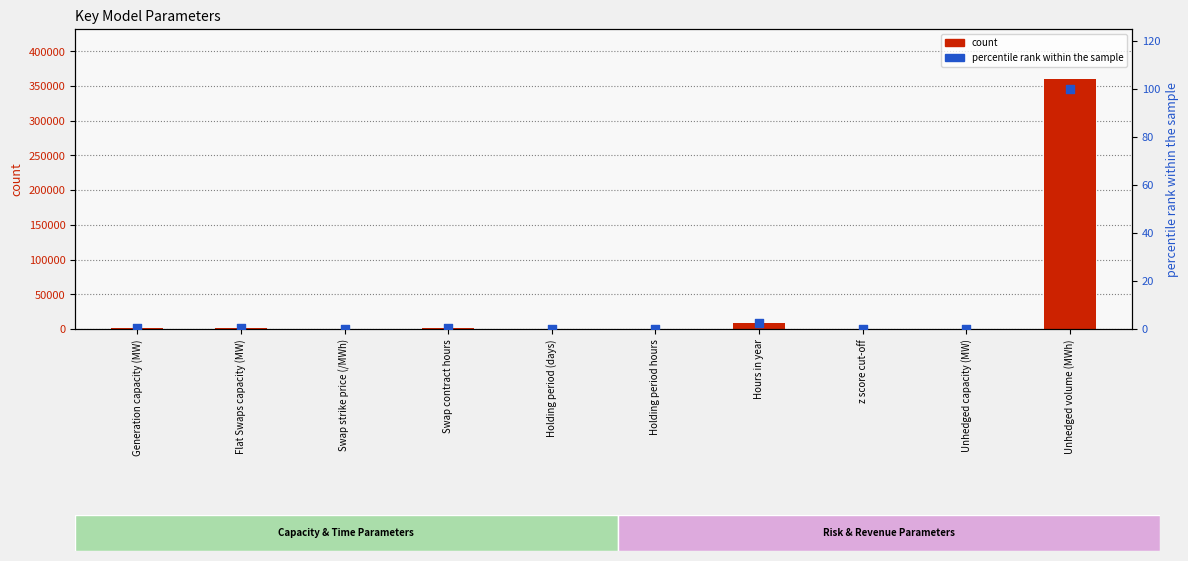

Which series has the widest spread of Y values?

count